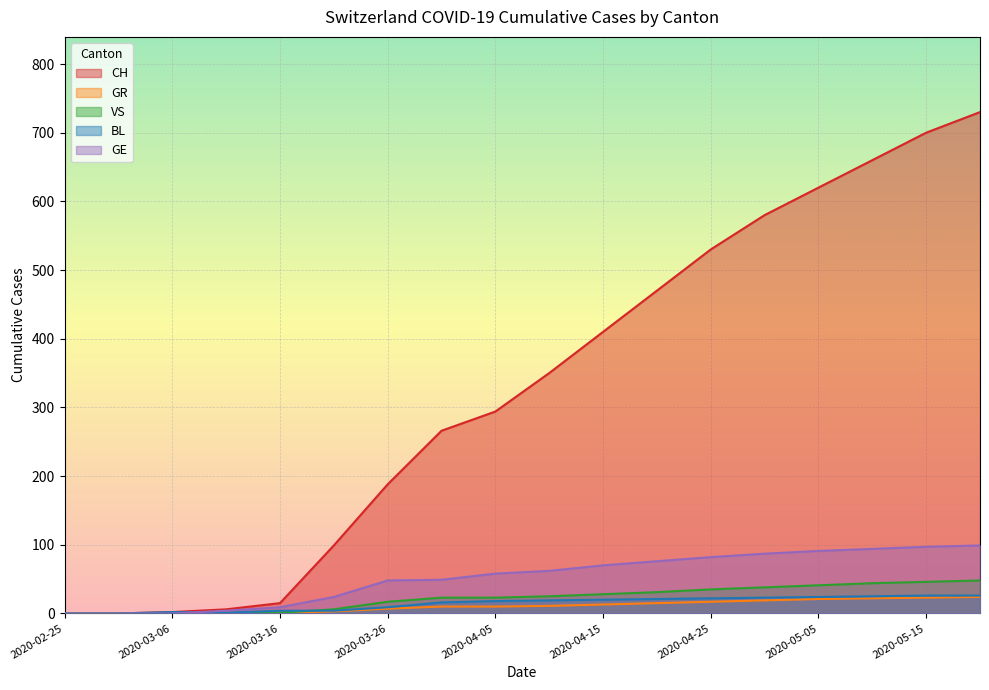

How many positive values does the CH series have?

16